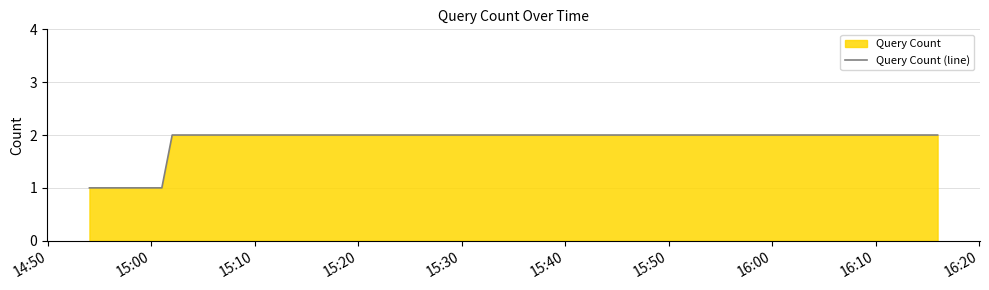

What is the sum of all values?

6